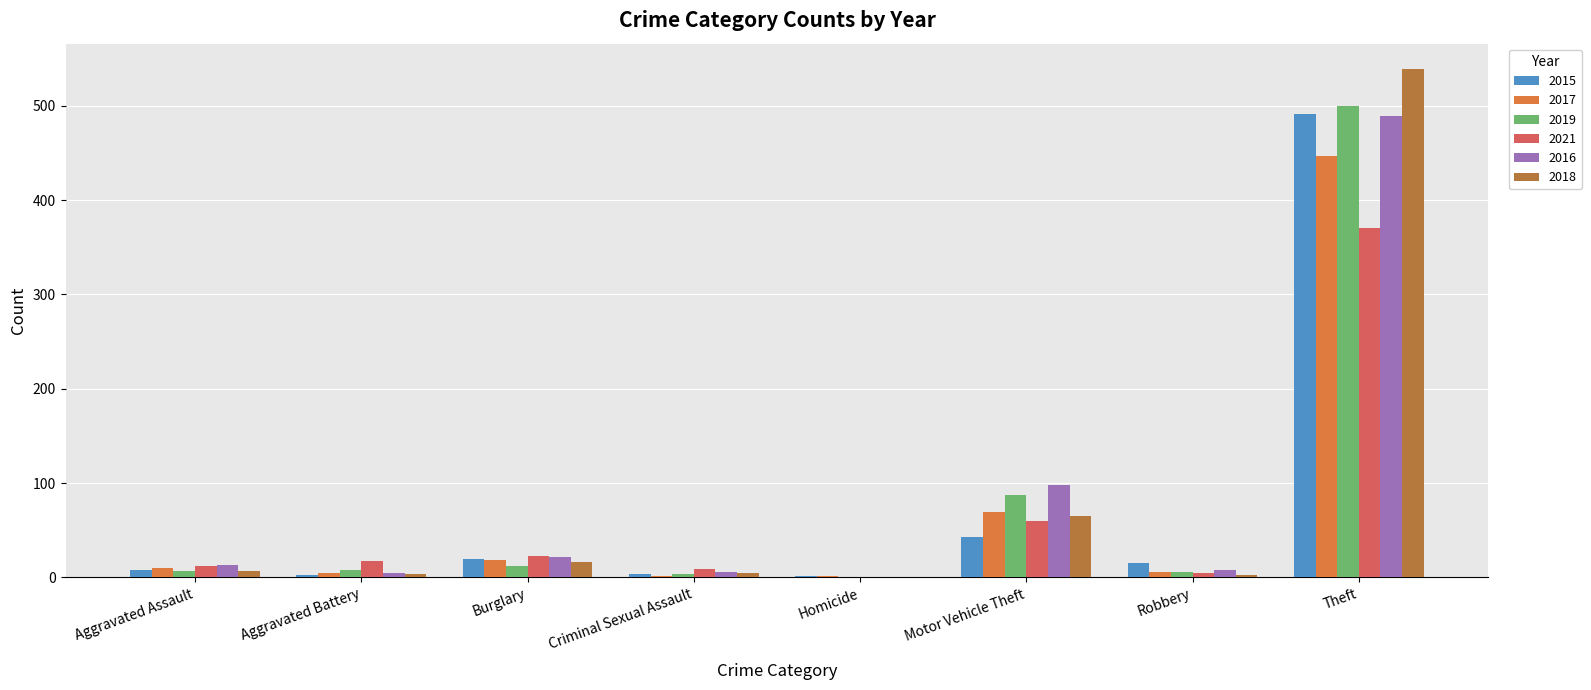

What is the total value across all series at Aggravated Battery?

42